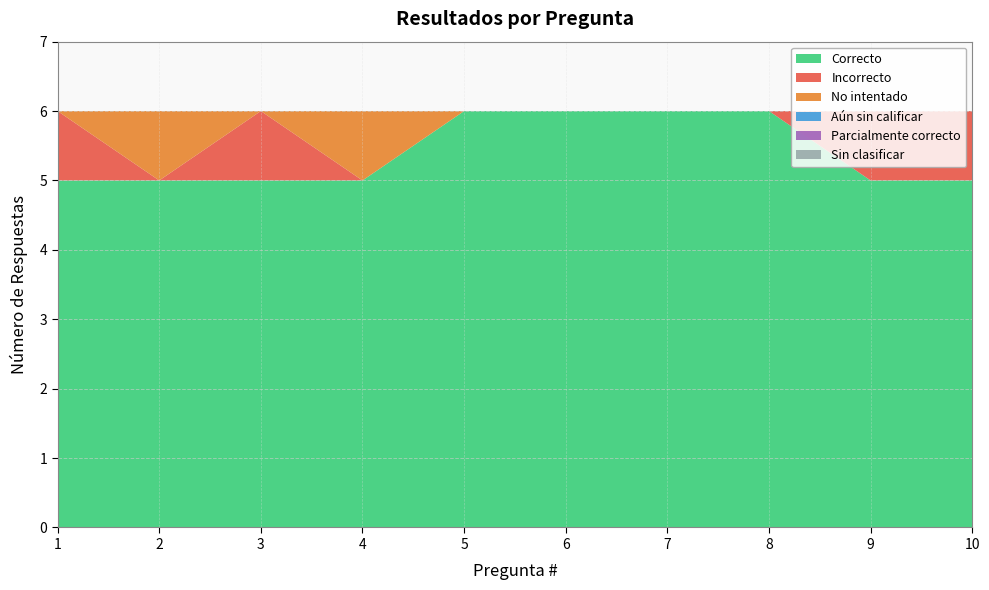

Reading right to left, what are all the values shown in this chart?

Correcto: 10=5	9=5	8=6	7=6	6=6	5=6	4=5	3=5	2=5	1=5
Incorrecto: 10=1	9=1	8=0	7=0	6=0	5=0	4=0	3=1	2=0	1=1
No intentado: 10=0	9=0	8=0	7=0	6=0	5=0	4=1	3=0	2=1	1=0
Aún sin calificar: 10=0	9=0	8=0	7=0	6=0	5=0	4=0	3=0	2=0	1=0
Parcialmente correcto: 10=0	9=0	8=0	7=0	6=0	5=0	4=0	3=0	2=0	1=0
Sin clasificar: 10=0	9=0	8=0	7=0	6=0	5=0	4=0	3=0	2=0	1=0